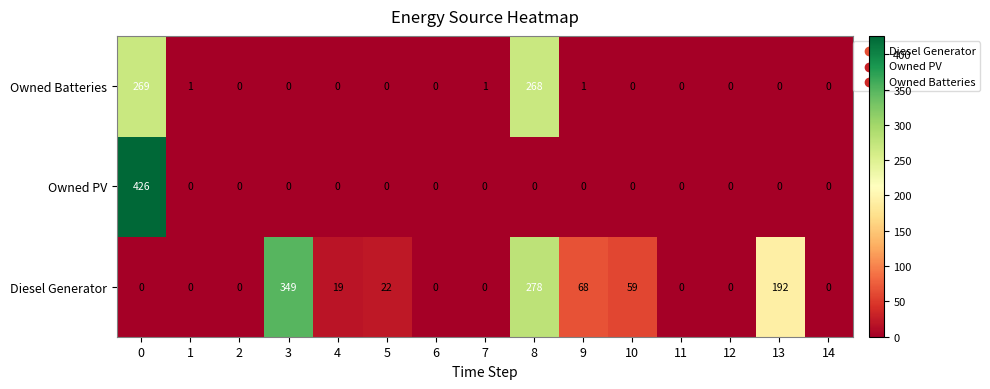

What is the spread (max minus min) of values at 4?

19